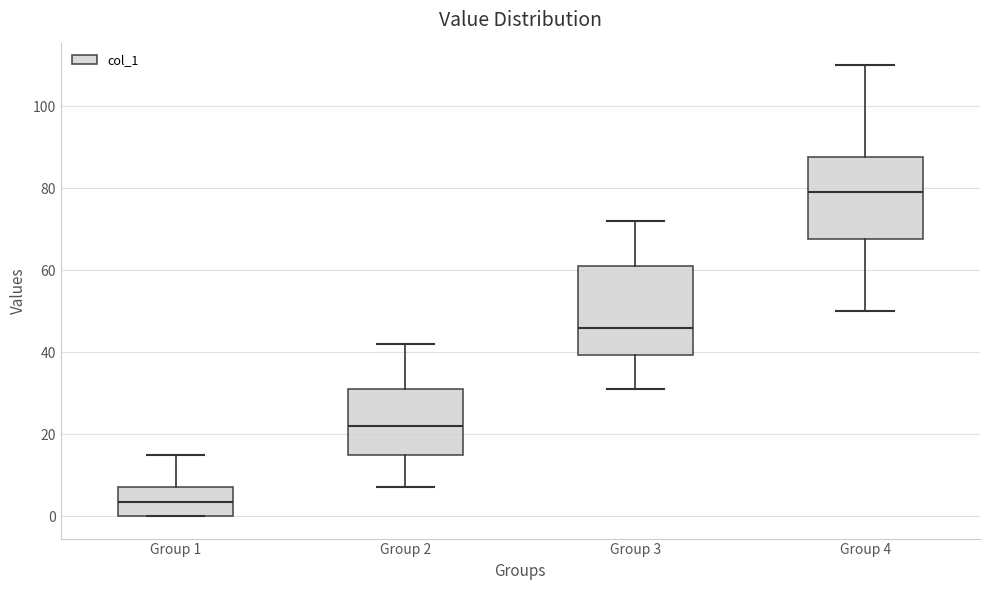

Reading left to right, read every box against the y-axis: the position of its median line, the range the box covers, and the ends of its whiskers. The values are not printed on the chart, so give them approximately, as read against the axis.

Group 1: median 4, box 0 to 8, whiskers 0 to 16
Group 2: median 22, box 16 to 32, whiskers 8 to 42
Group 3: median 46, box 40 to 62, whiskers 32 to 72
Group 4: median 80, box 68 to 88, whiskers 50 to 110